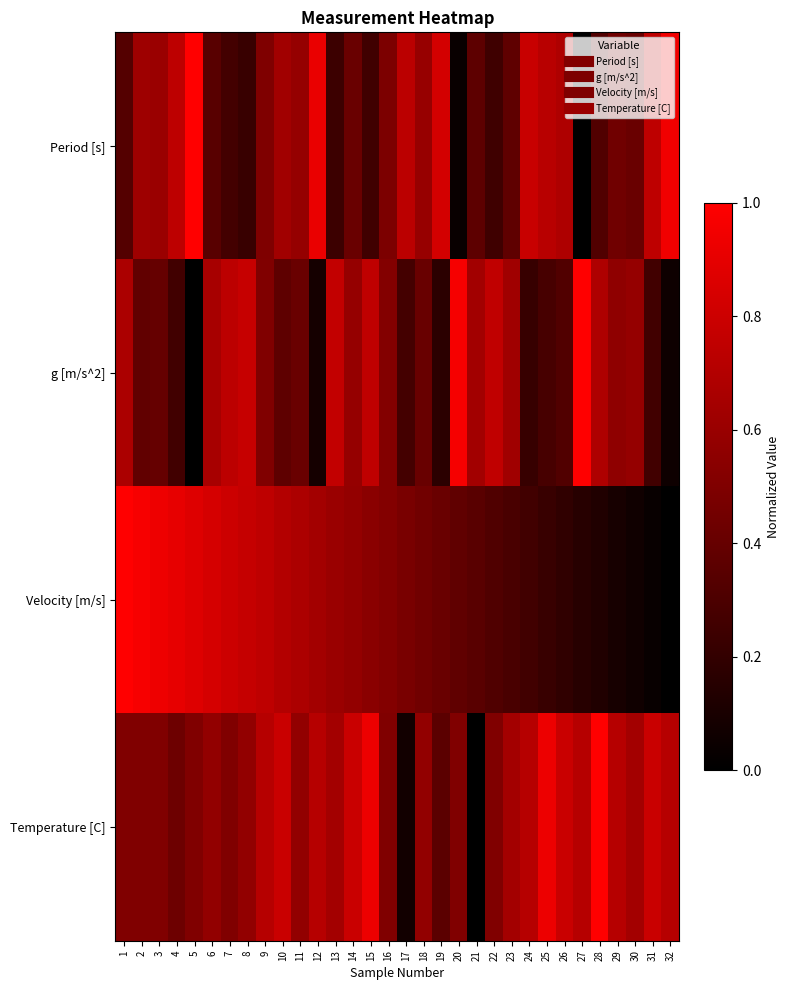

Which series changed the most between 1 and 26?

Velocity [m/s]